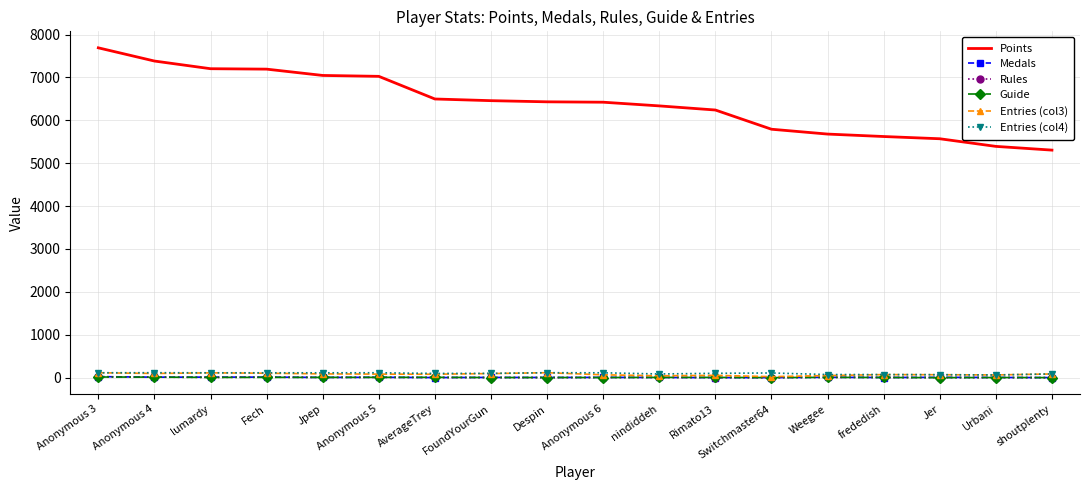

Between Rimato13 and Urbani, which series saw the biggest shift?

Points